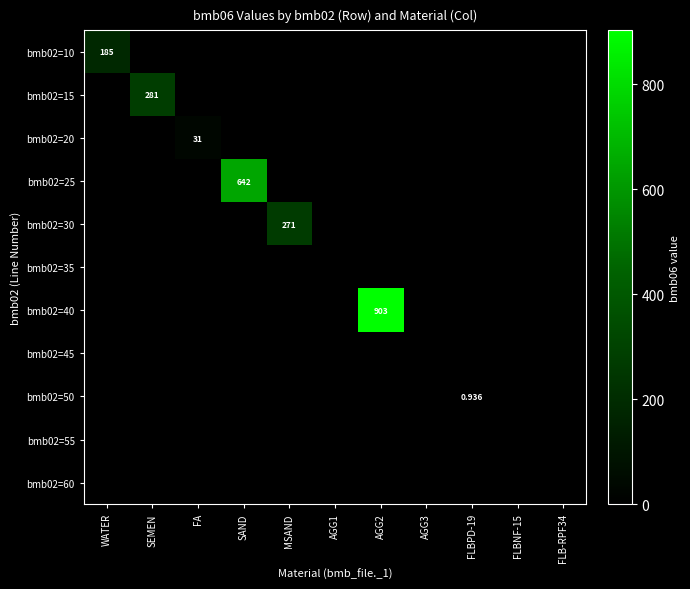

Is the value of bmb02=15 at FA greater than the value of bmb02=10 at SEMEN?

No